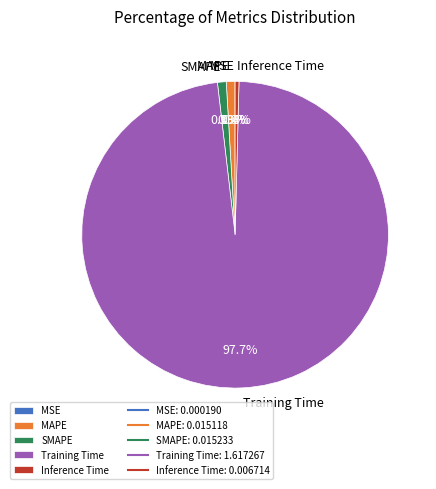

Which has a higher value, SMAPE or Inference Time?

SMAPE